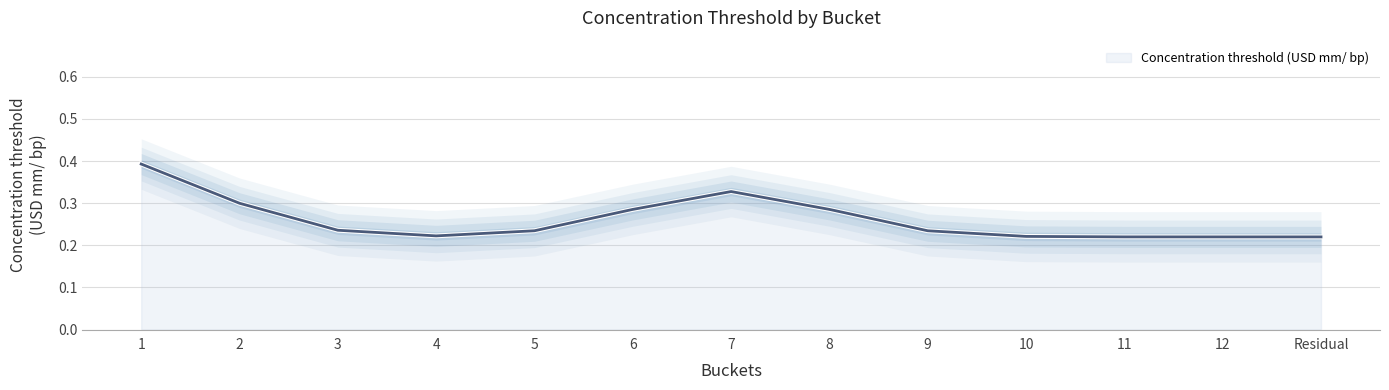

True or false: there are more than 1 points higher than both neighbors.

False